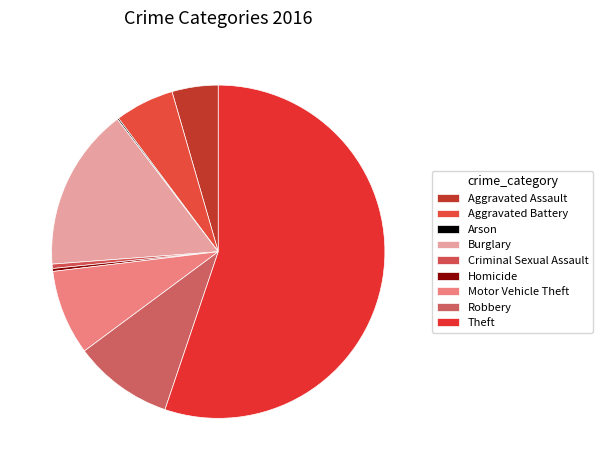

Which slice is the smallest?

Arson